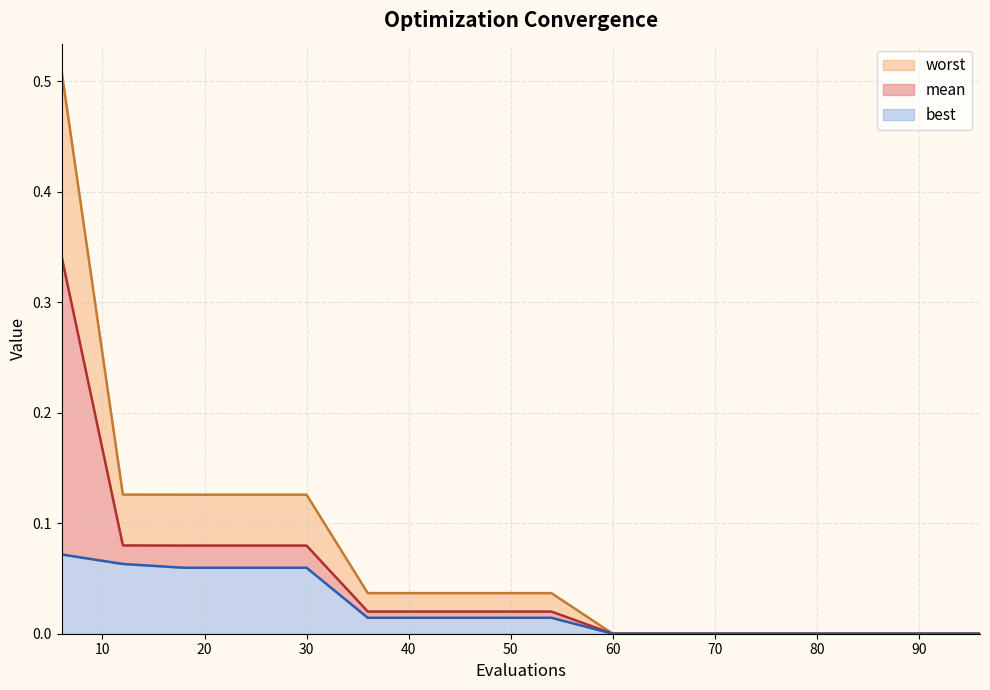

Does the chart display data point markers on the line(s)?

No